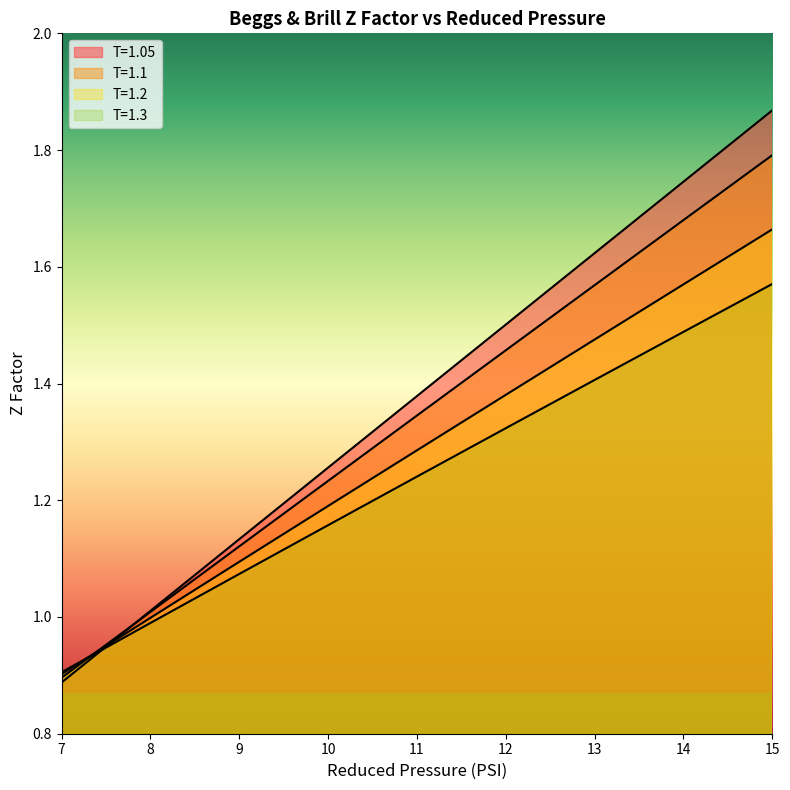

What are all the series names shown in the legend?

T=1.05, T=1.1, T=1.2, T=1.3